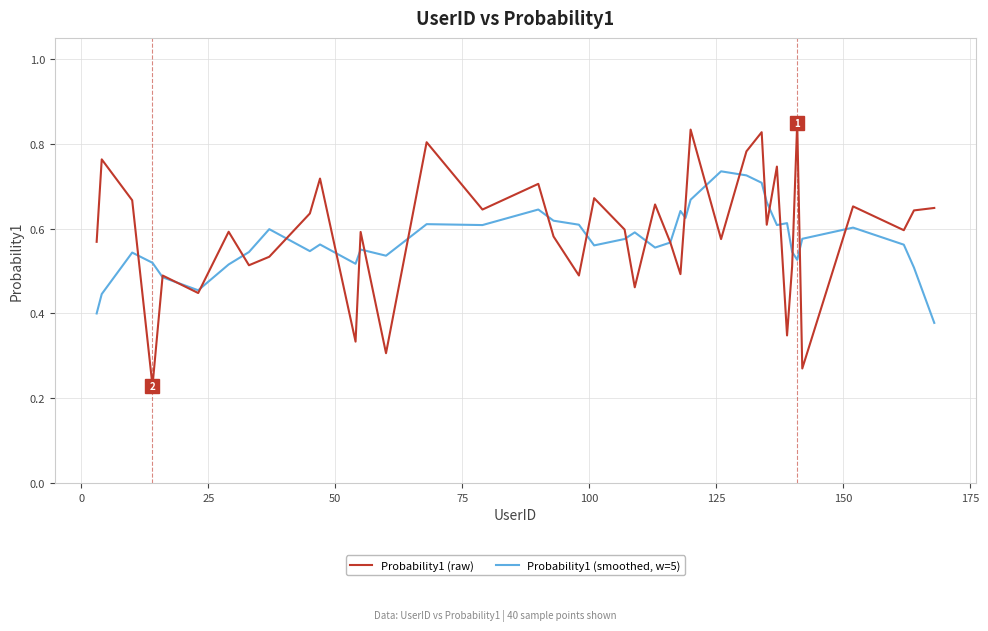

Which series has the largest range (max minus min)?

Probability1 (raw)